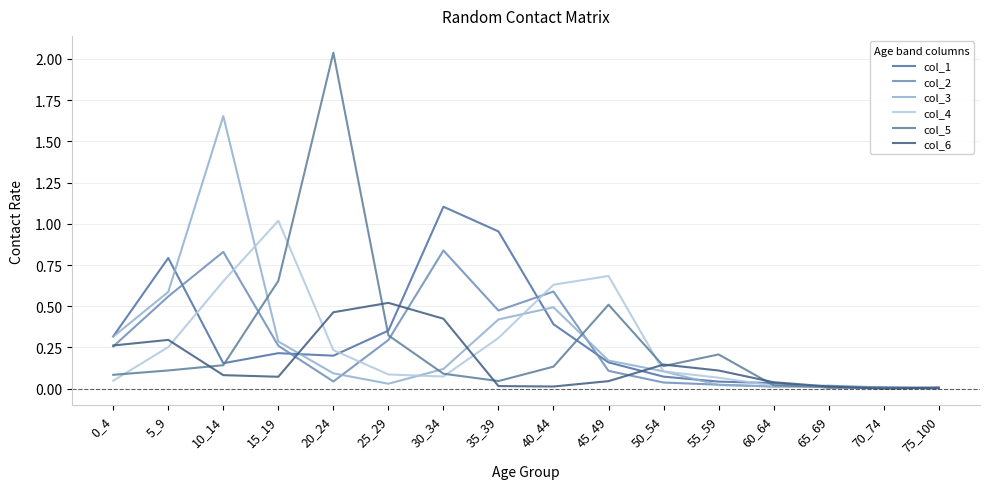

What is the sum of all col_4 values?

4.2